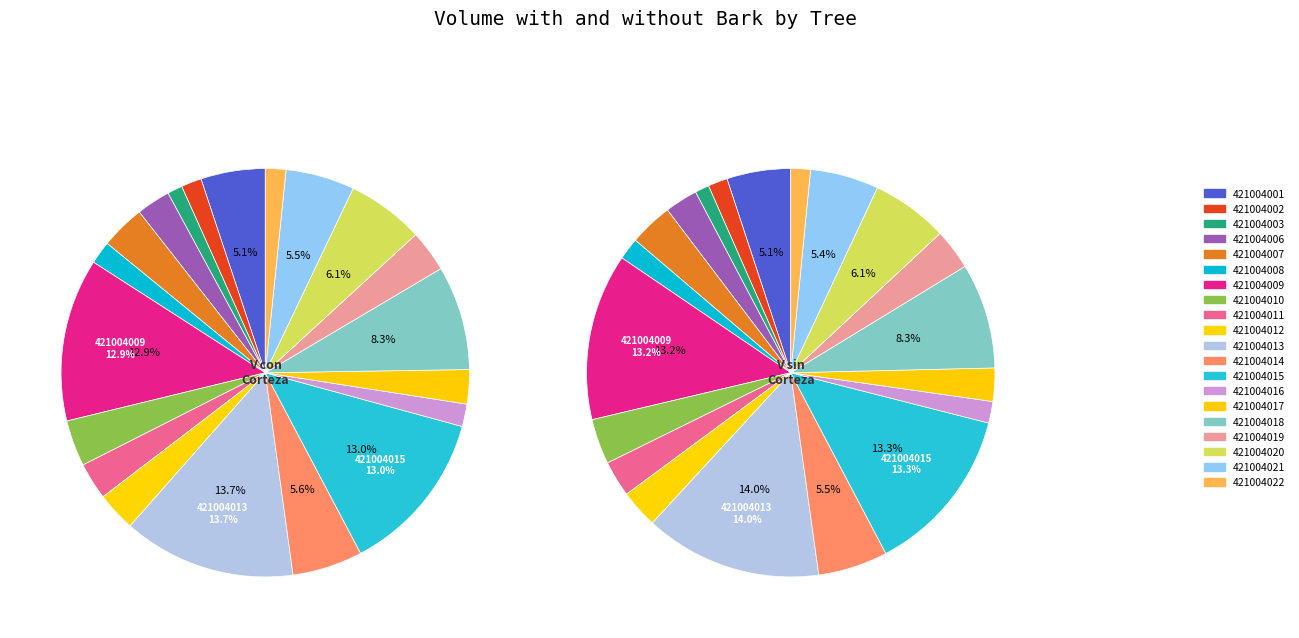

To the nearest percent, what portion does 421004018 represent?

8%